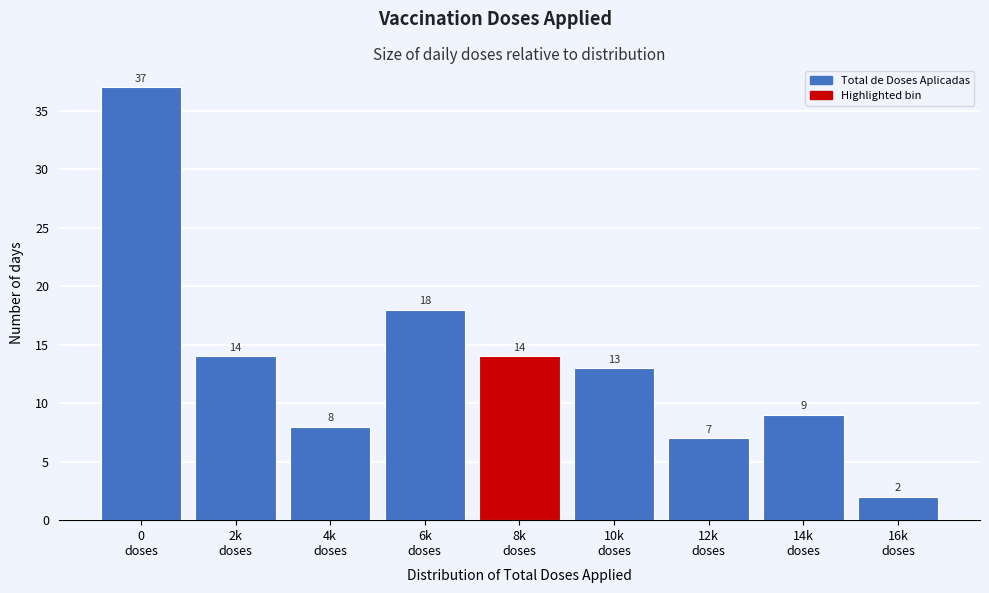

Reading left to right, what are all the values shown in this chart?

37	14	8	18	14	13	7	9	2